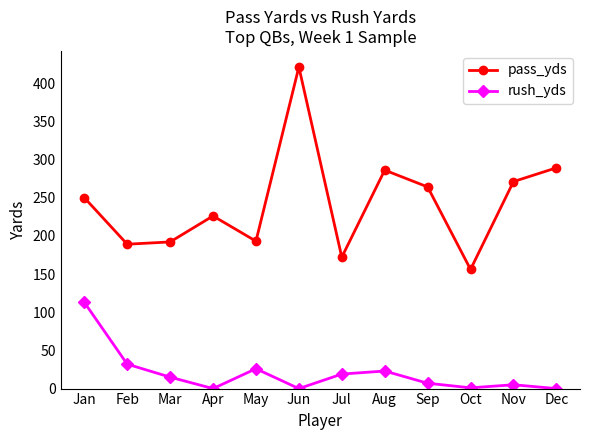

True or false: rush_yds and pass_yds cross at least once.

False